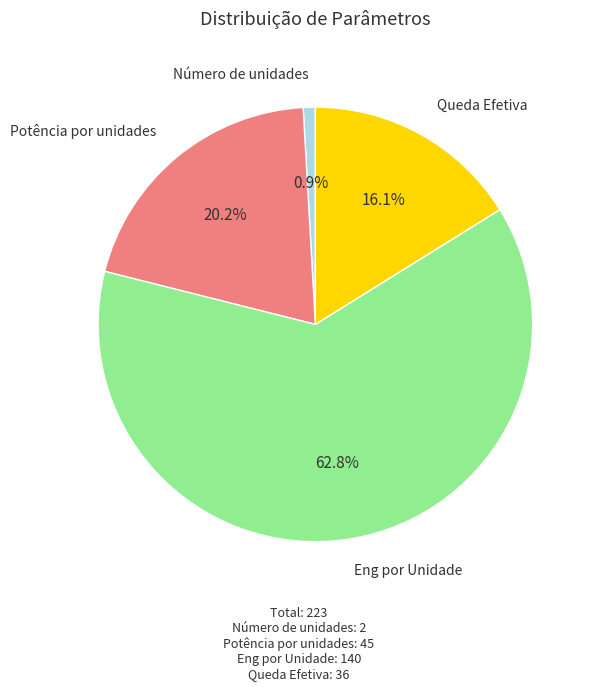

How many segments does this pie chart have?

4